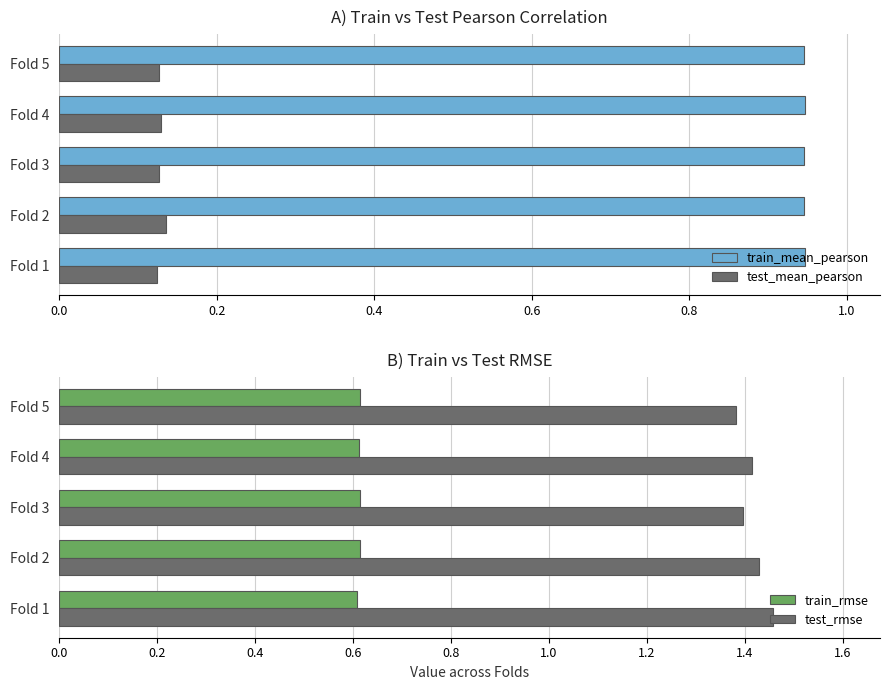

True or false: train_mean_pearson has a value of 1.4 at Fold 1.

False